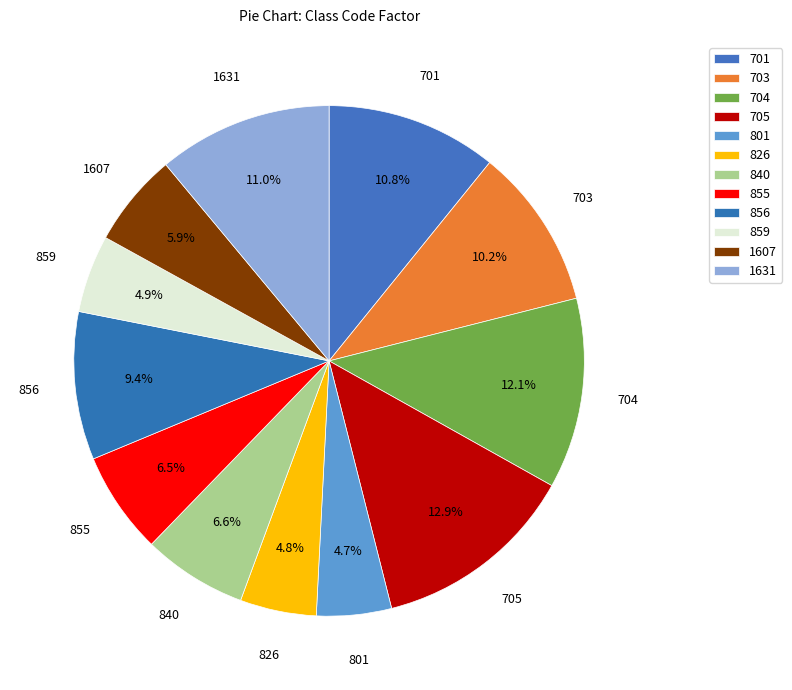

Which has a higher value, 701 or 704?

704